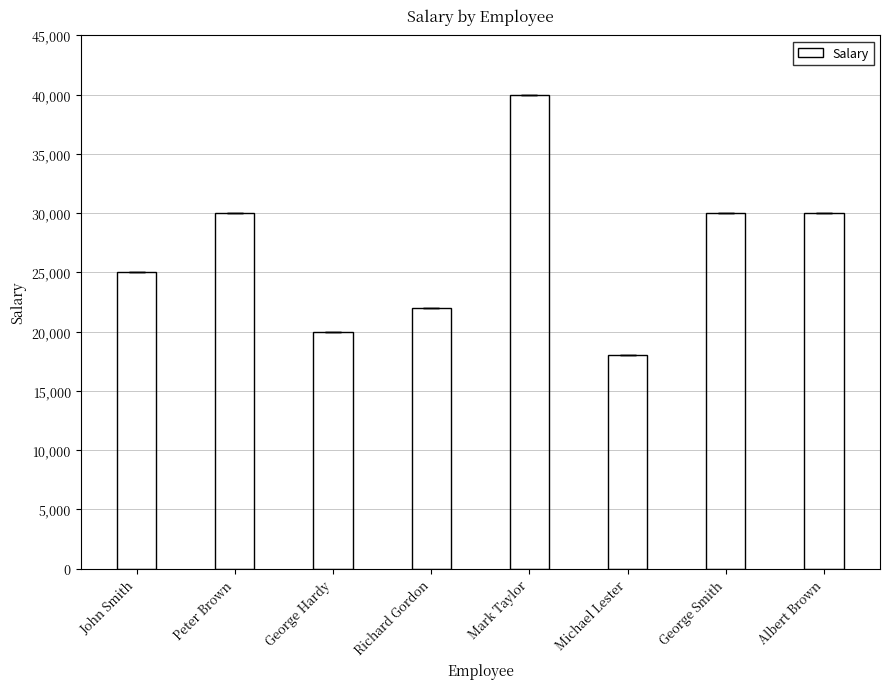

What is the minimum value shown in the chart?

18000